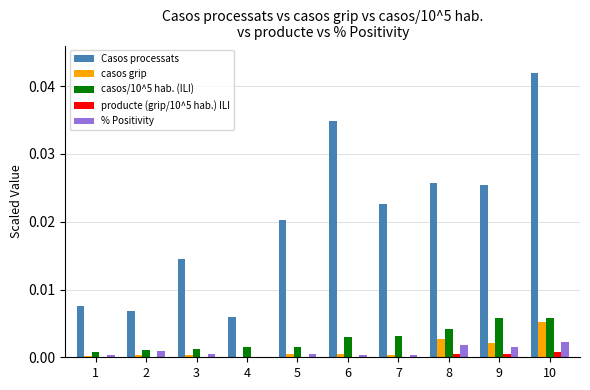

Is the value of Casos processats at 10 greater than the value of % Positivity at 5?

Yes